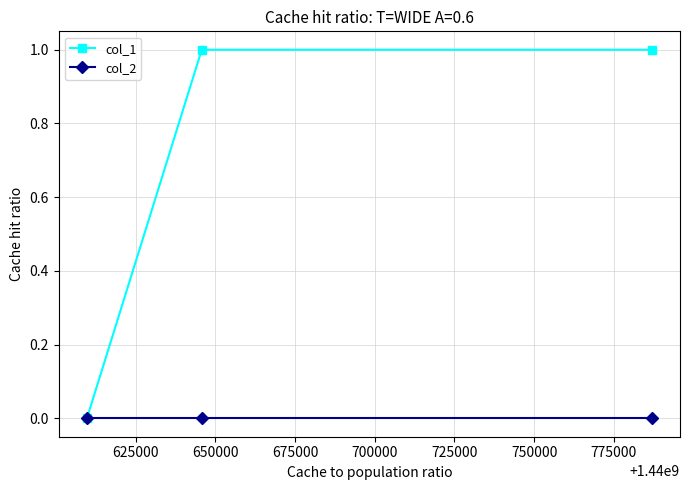

Rank the series by their maximum value, from highest to lowest.

col_1, col_2